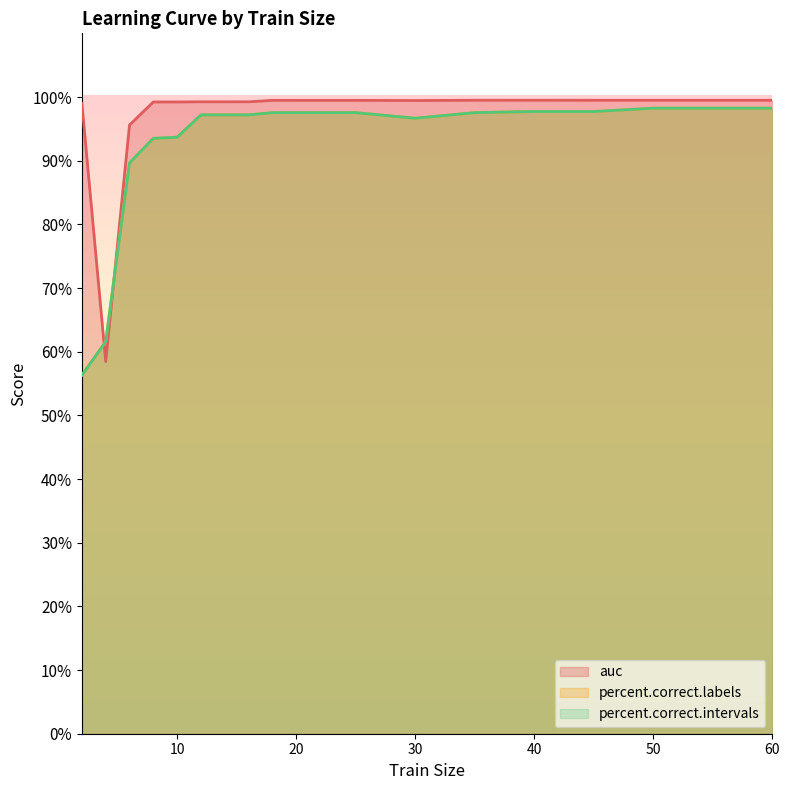

In percent.correct.intervals, how many points are lower than both neighbors (excluding endpoints)?

1